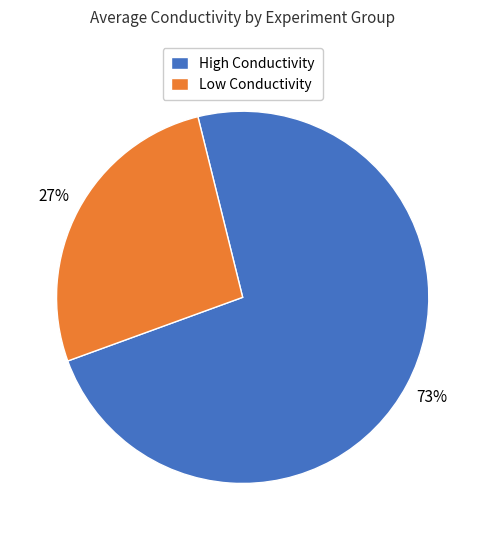

The Low Conductivity slice represents 27% of the pie. True or false?

True